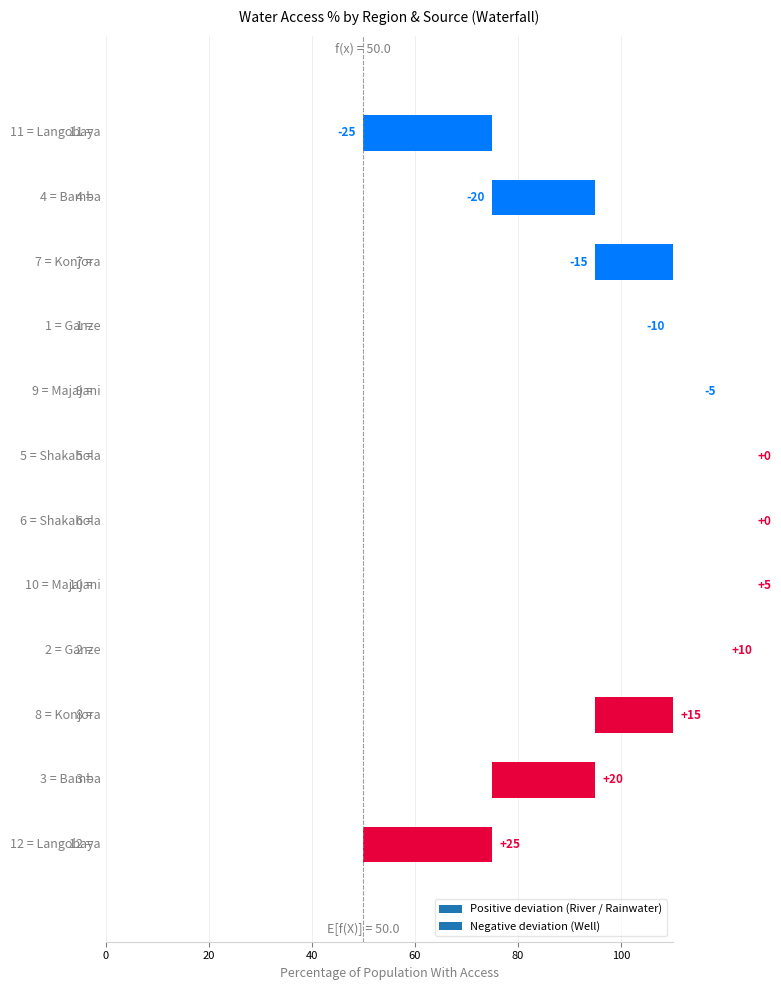

Rank the series at Konjora / Majajani from highest to lowest value.

Rainwater Harvesting, Well, River